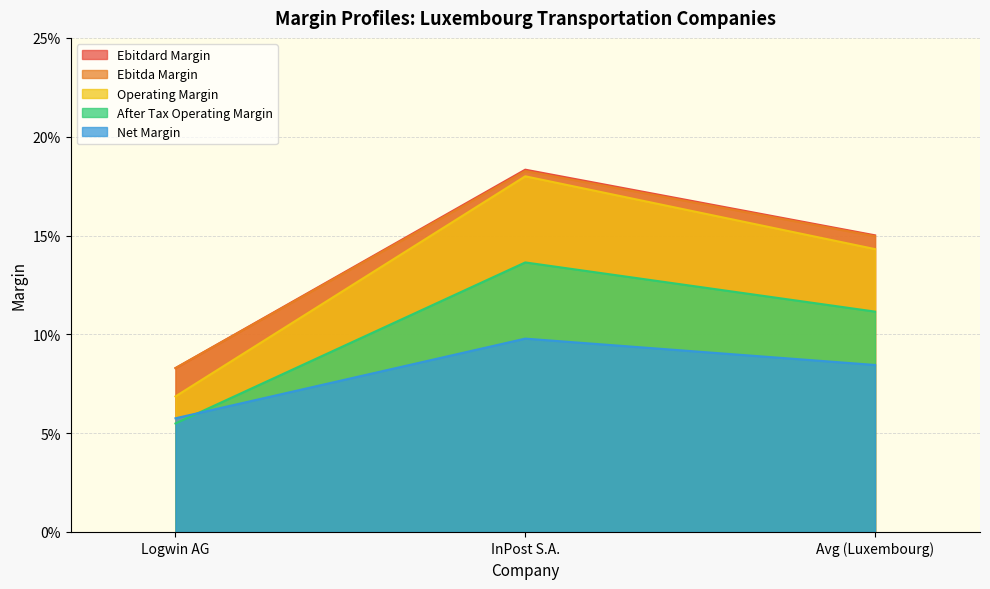

At which label does operating_margin reach its minimum?

Logwin AG